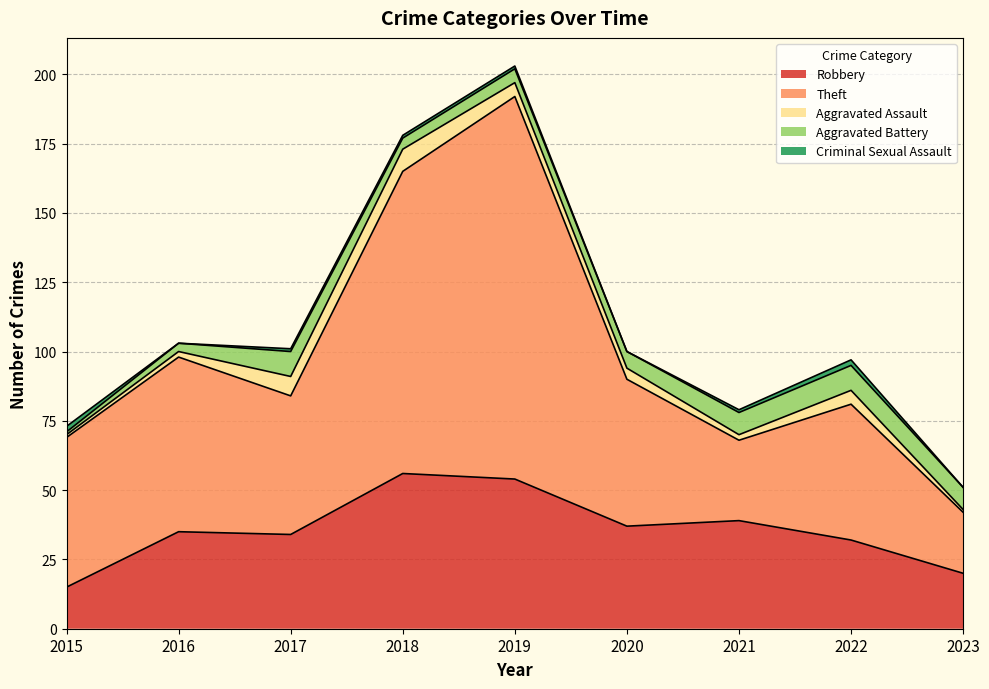

What is the difference between the maximum and second lowest values in the Criminal Sexual Assault series?

2